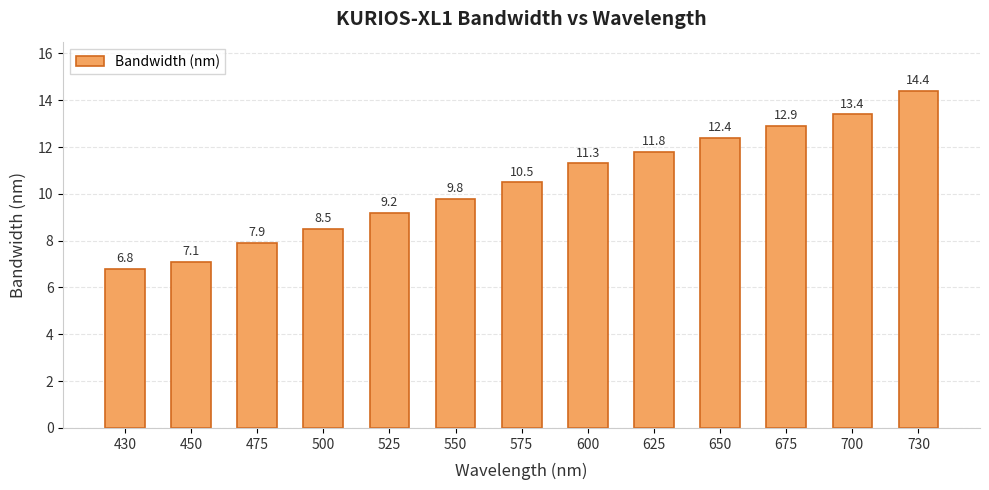

List the labels in order of value, largest first.

730, 700, 675, 650, 625, 600, 575, 550, 525, 500, 475, 450, 430